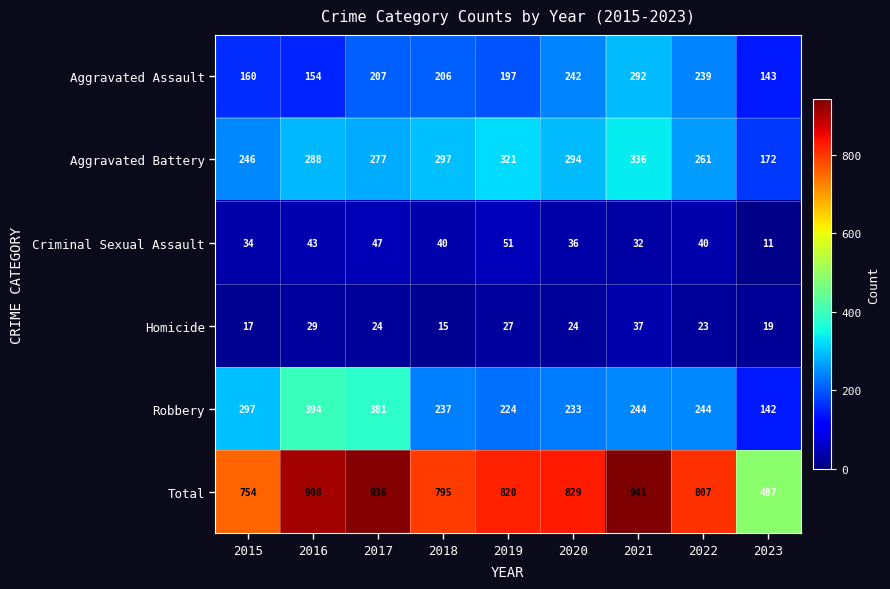

Which series has the largest total across all categories?

Total